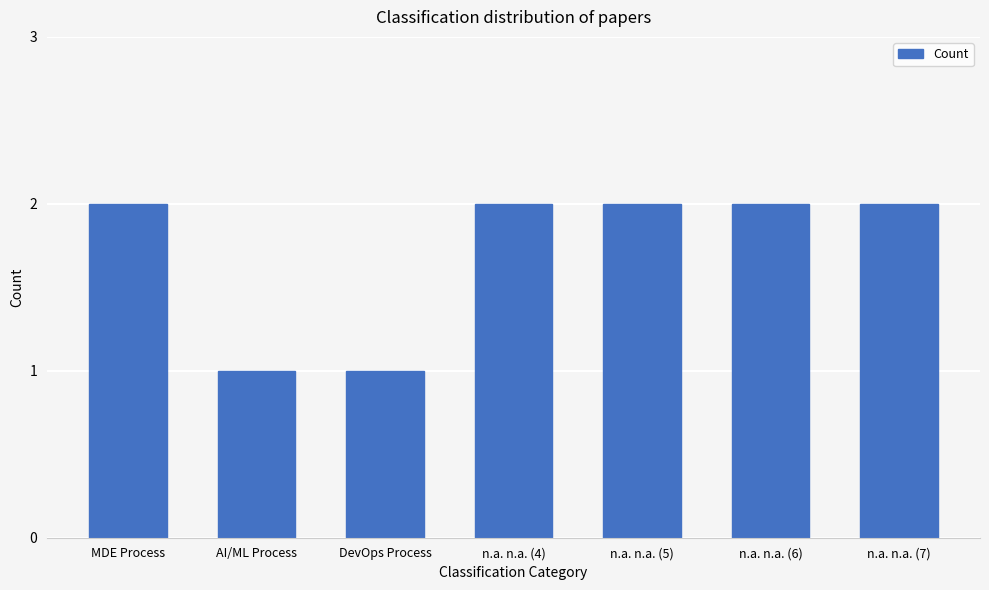

Does the chart contain stacked bars?

No